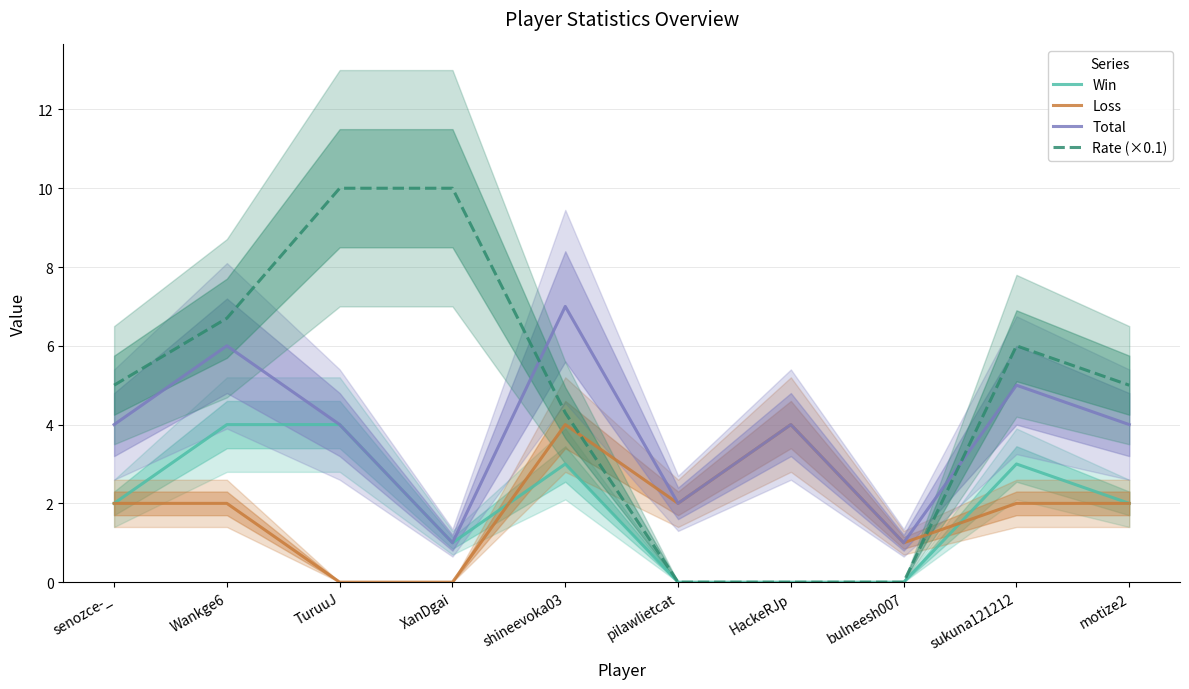

What is the sum of all Total values?

38.0